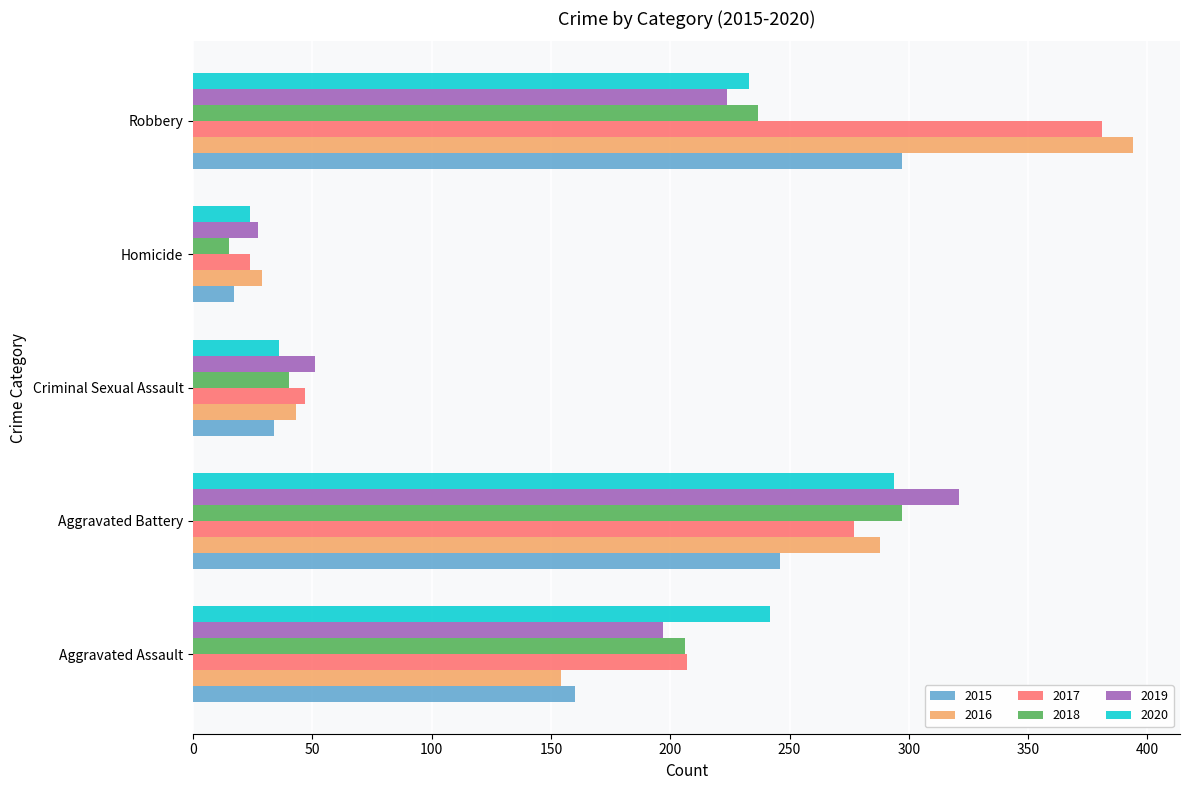

Which series has the largest range (max minus min)?

2016